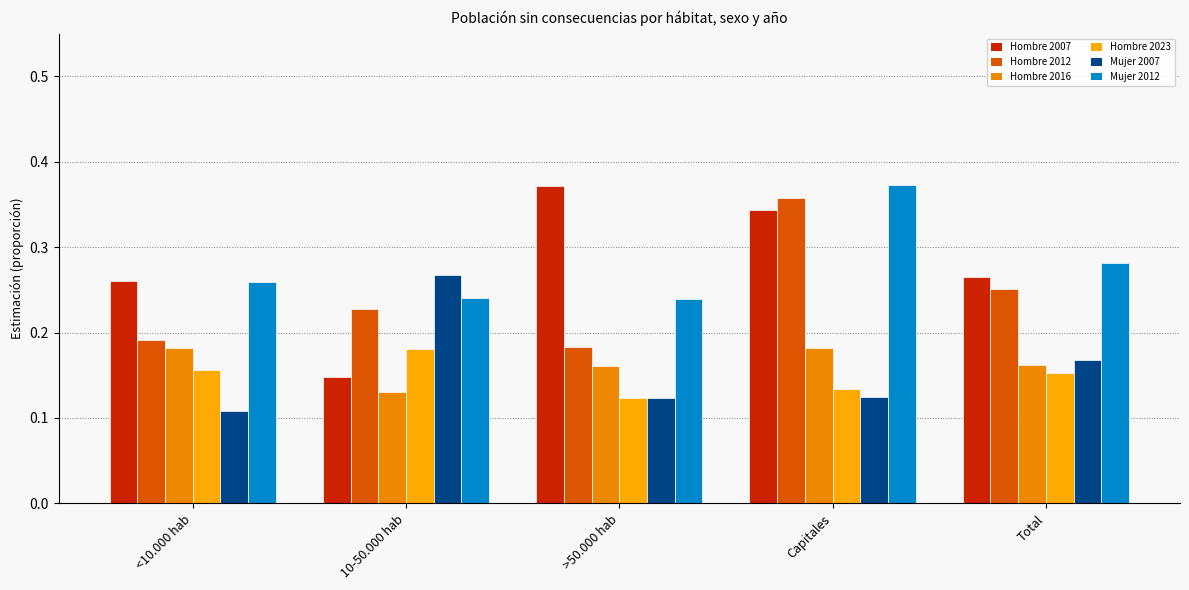

At how many categories does at least one series exceed 0?

5